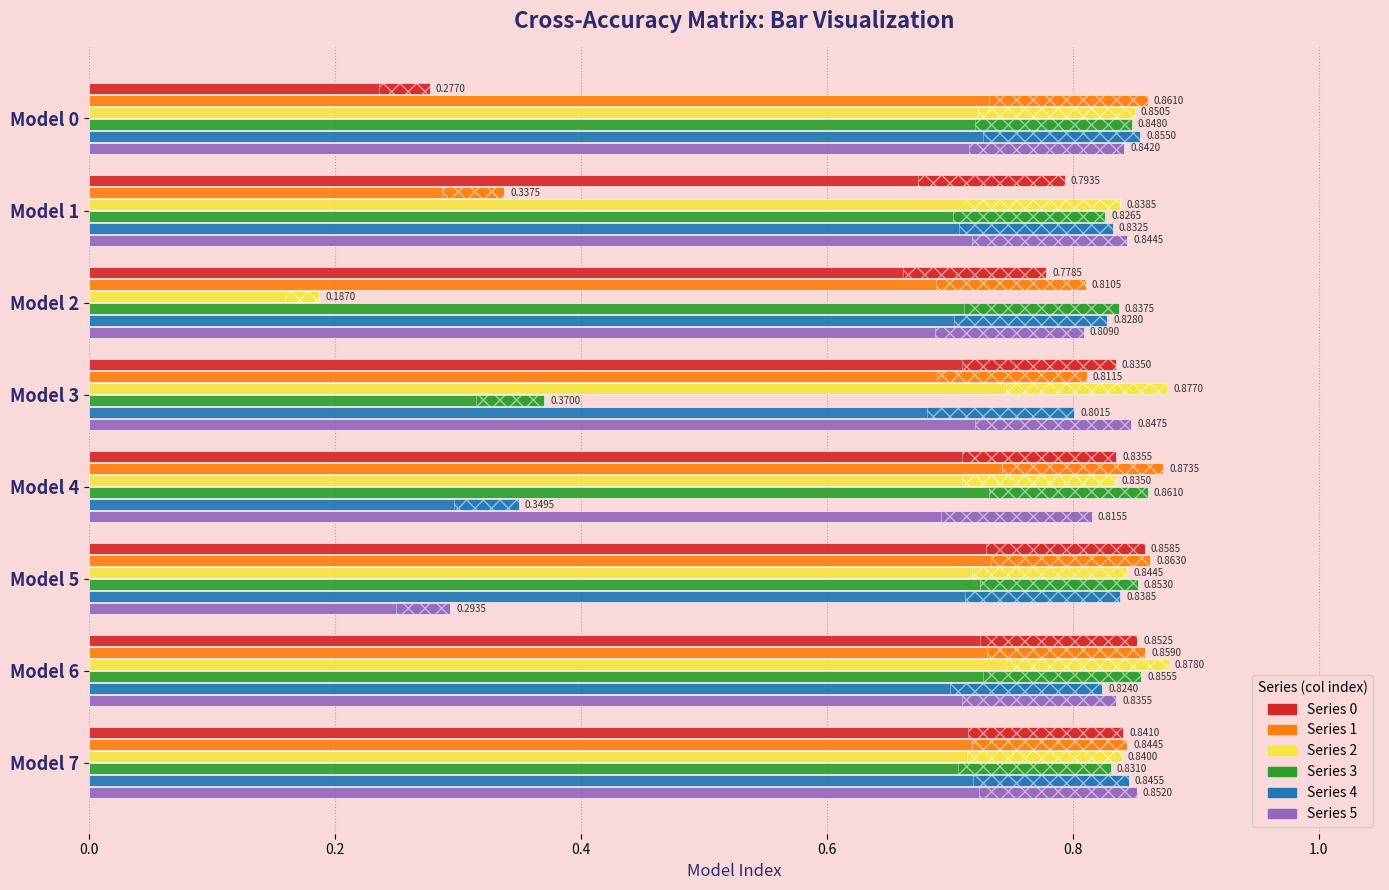

Which series has the largest total across all categories?

Series 3